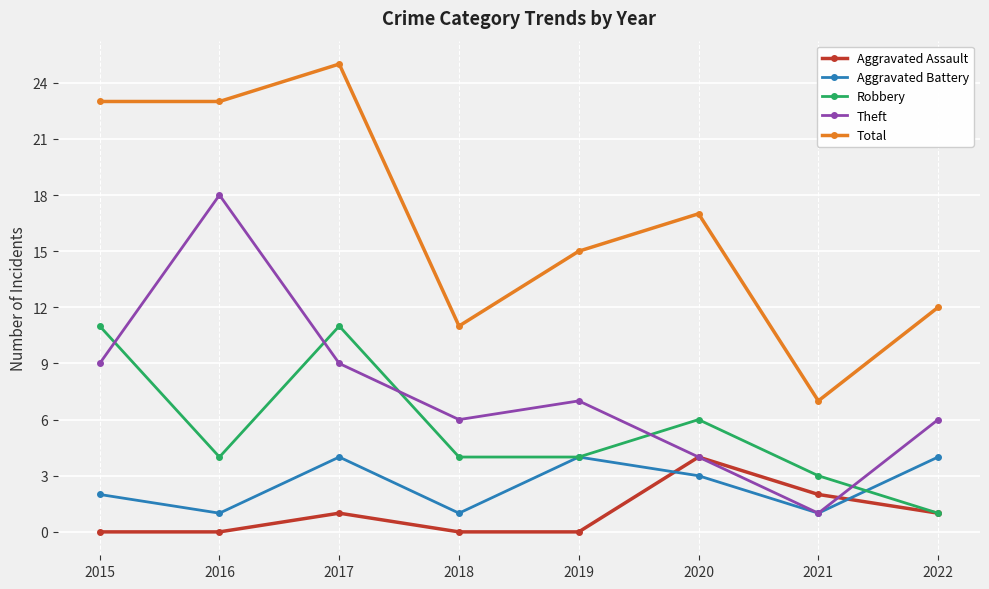

Is this an area chart (filled region under the line)?

No